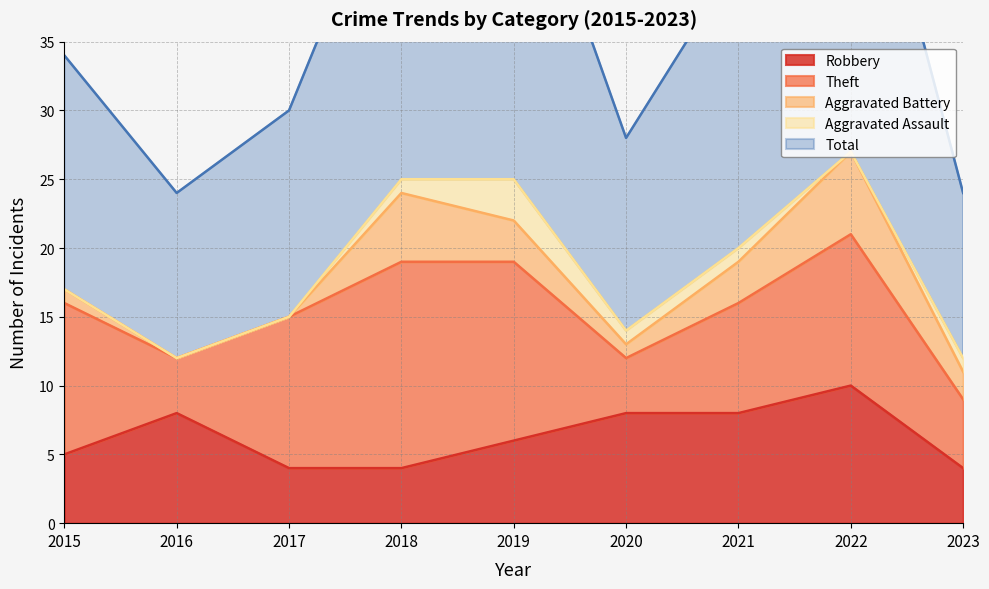

At which category is the sum across all series the highest?

2022